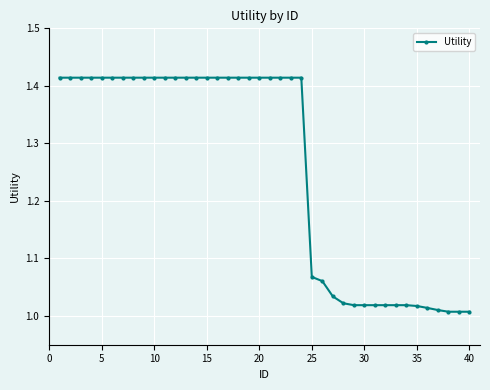

What is the sum of all values?

50.3